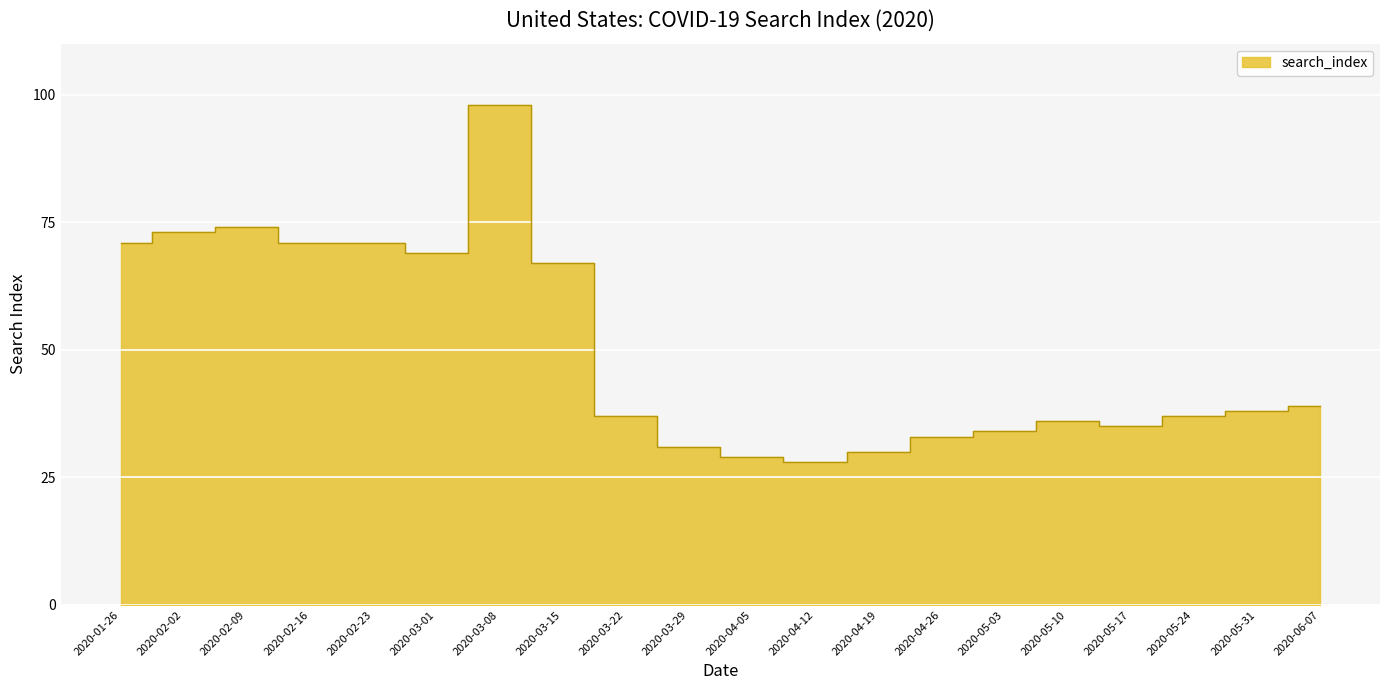

The chart shows a value of 14 at 2020-05-17. True or false?

False